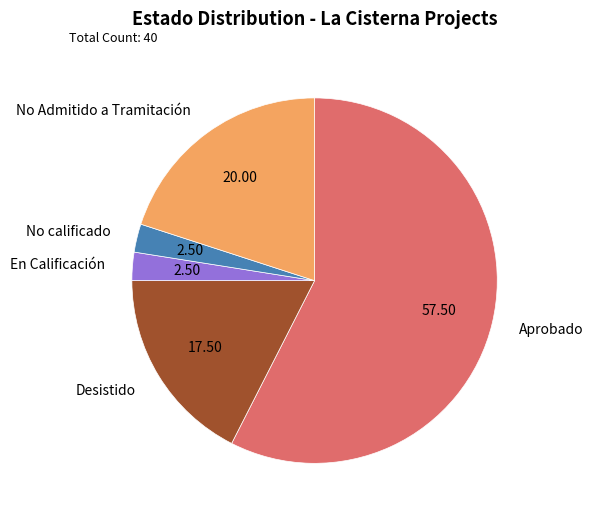

Count the number of slices in the pie.

5